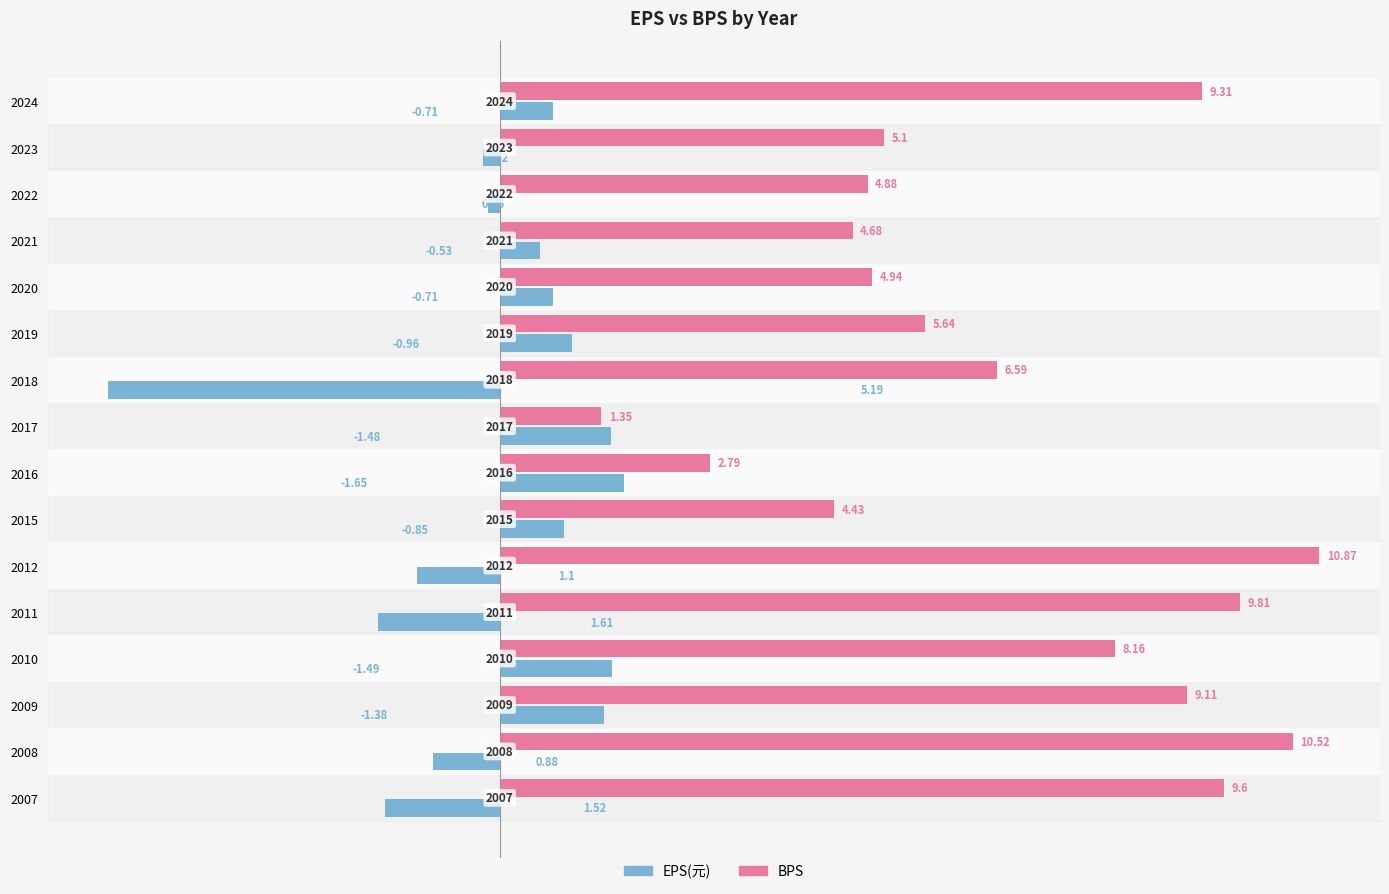

List the series in order of their peak value, lowest first.

EPS(元), BPS